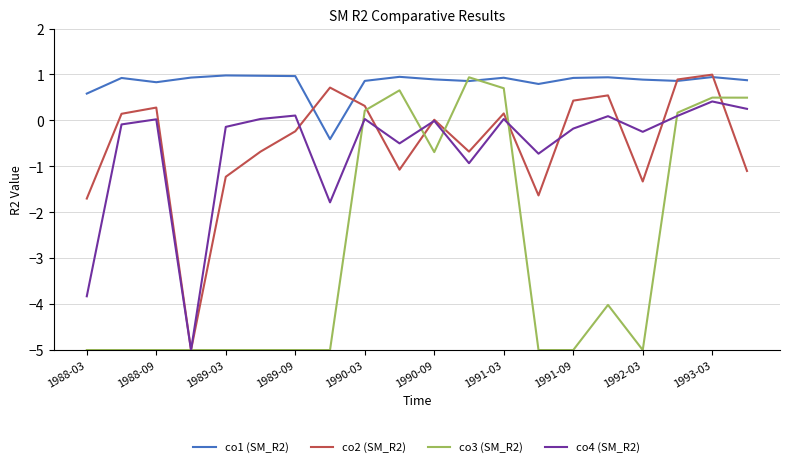

Which series has the largest total across all categories?

co1 (SM_R2)